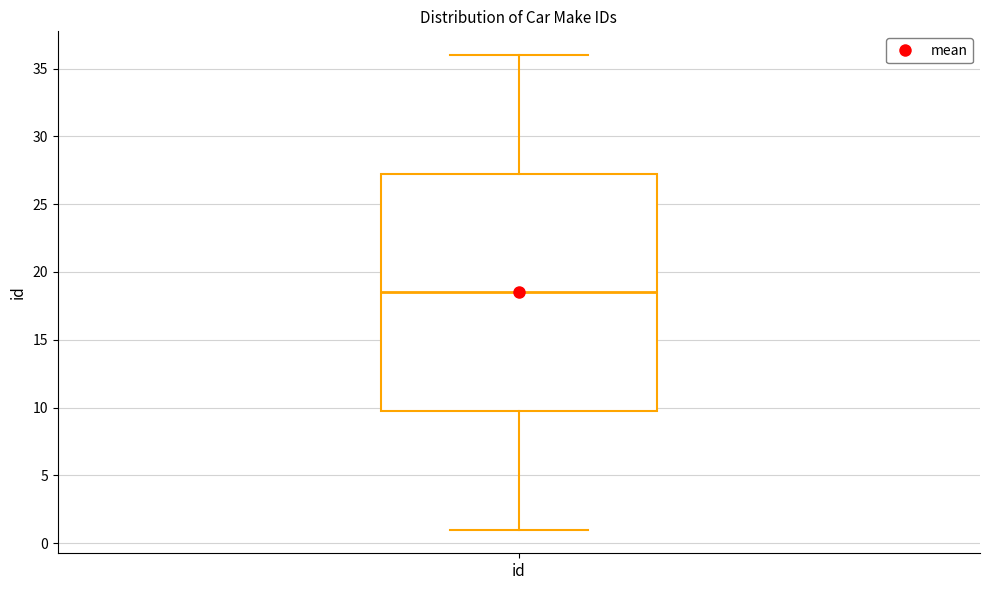

Read this box plot against the y-axis: the position of the median line, the range covered by the box, and the ends of both whiskers. The values are not printed on the chart, so give them approximately, as read against the axis.

median 18.5, box 10.0 to 27.5, whiskers 1.0 to 36.0